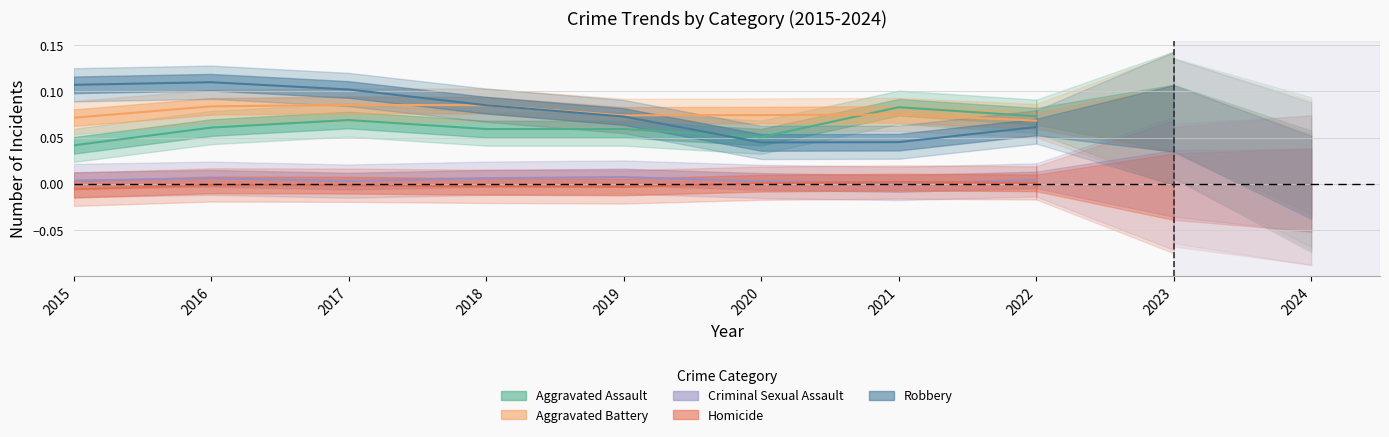

Count the Aggravated Assault values in the range 0 to 1.

8